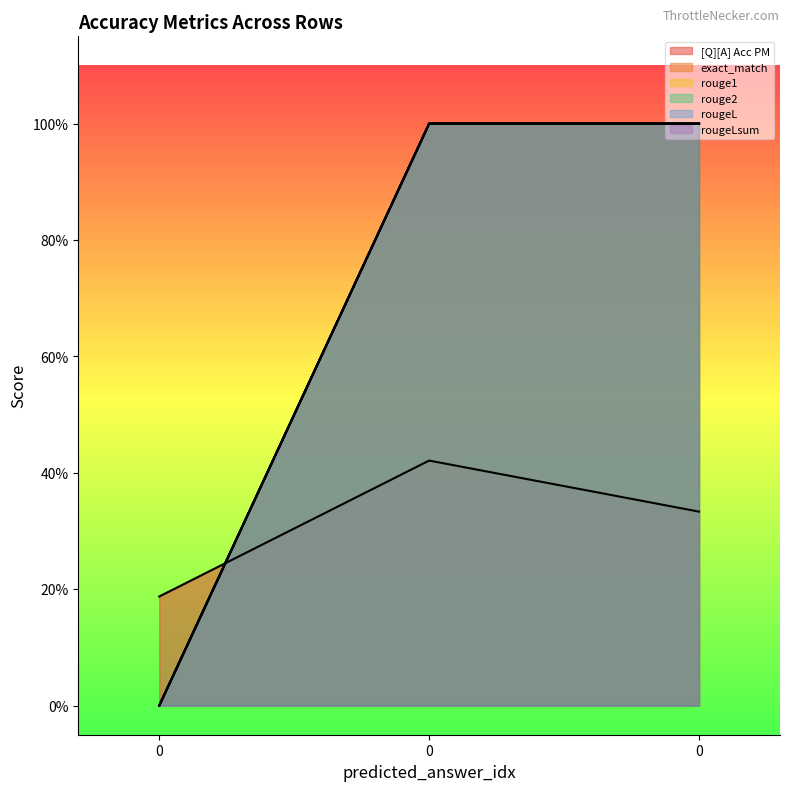

What is the difference between the exact_match values at 0 and 0?

1.0